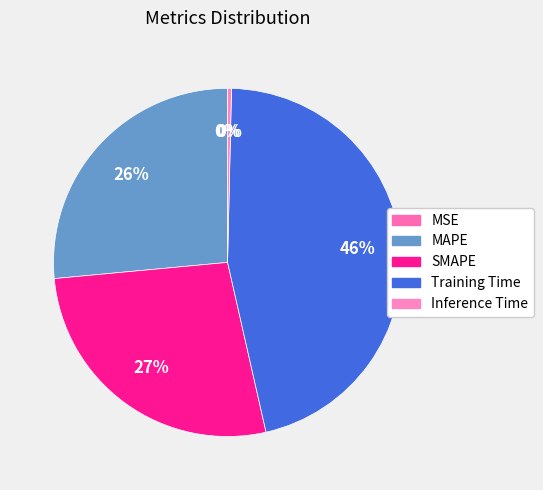

What is the smallest slice in the pie chart?

MSE